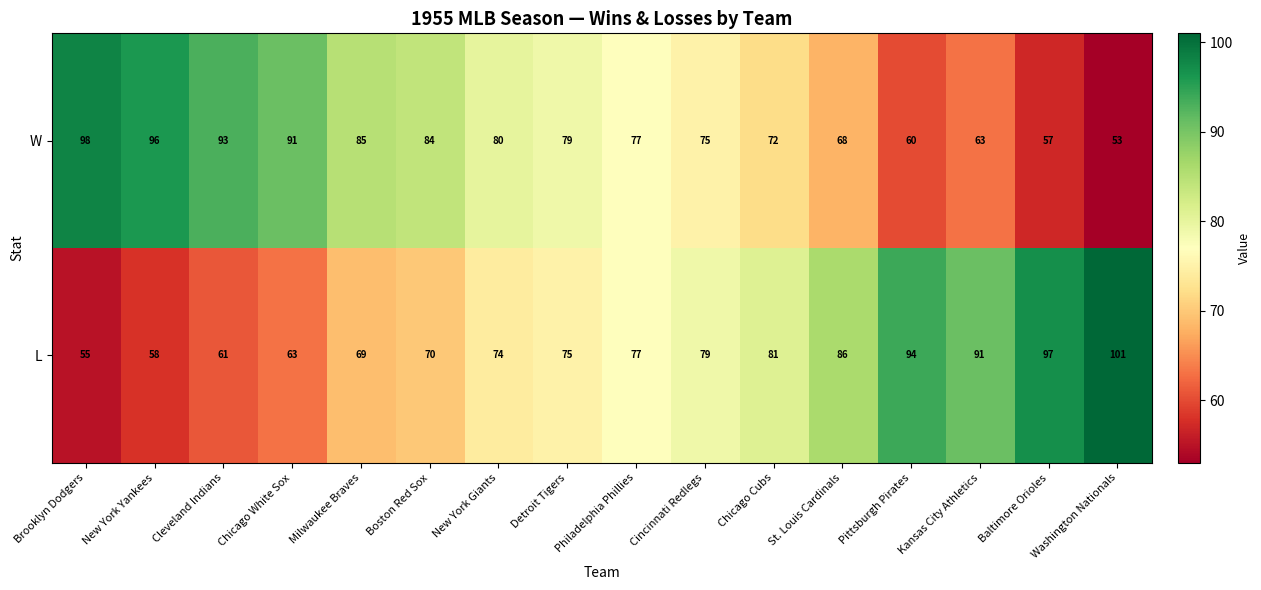

What is the sum of all L values?

1231